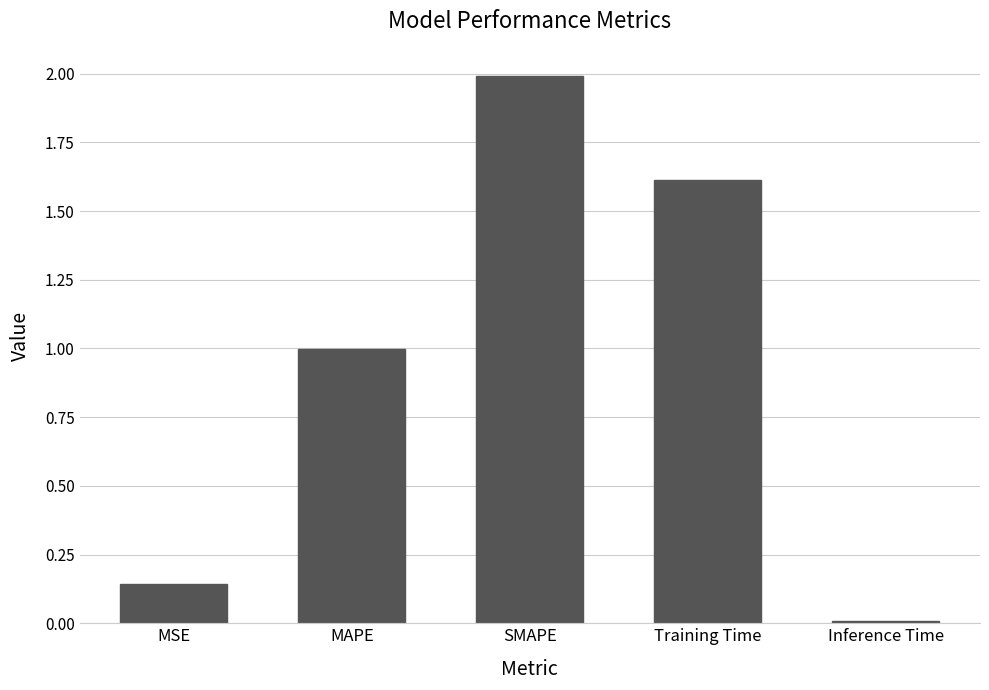

Rank the categories by value from lowest to highest.

Inference Time, MSE, MAPE, Training Time, SMAPE